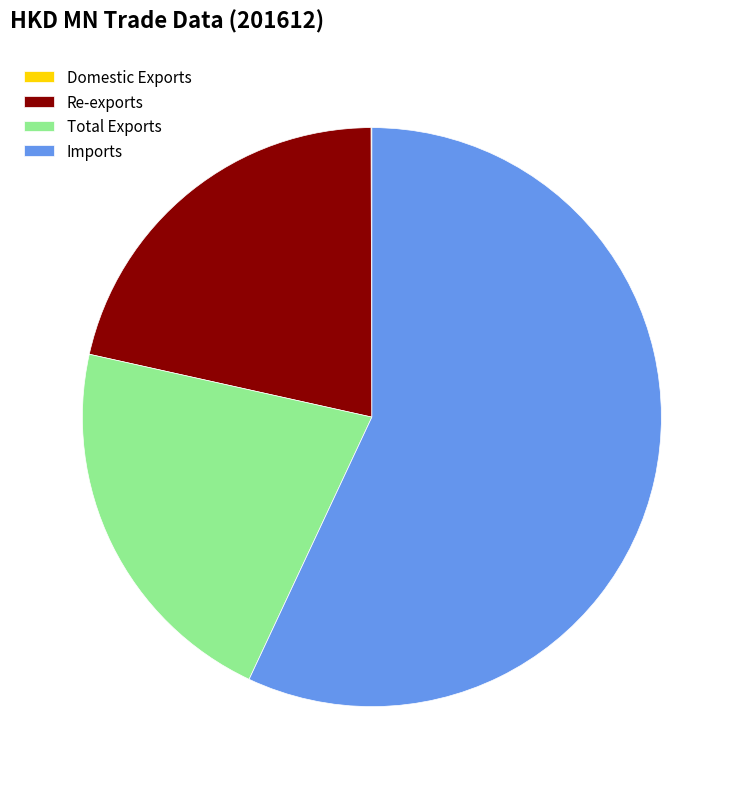

Approximately how many times larger is the value at Total Exports compared to Imports?

0.4